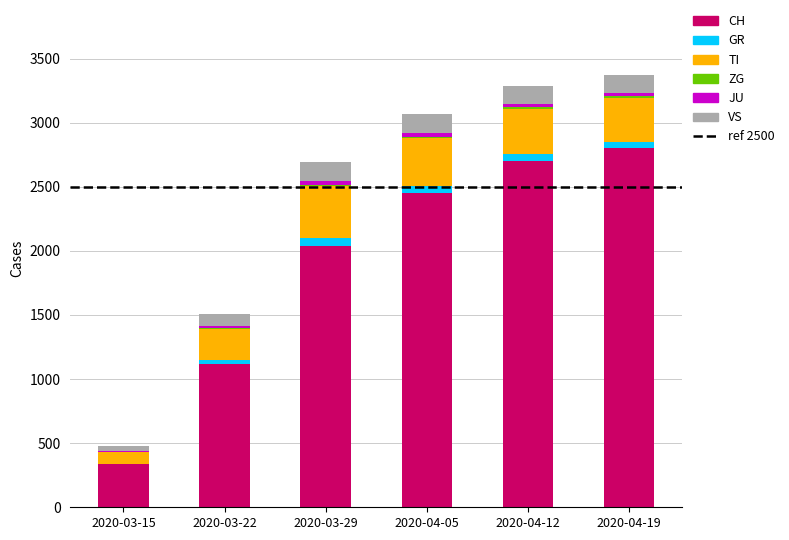

What is the highest value of the CH series?

2800